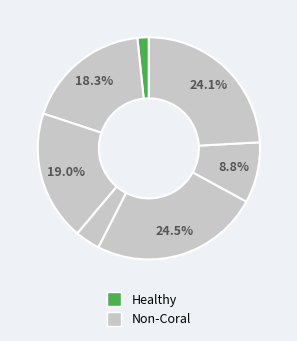

Count the number of slices in the pie.

7